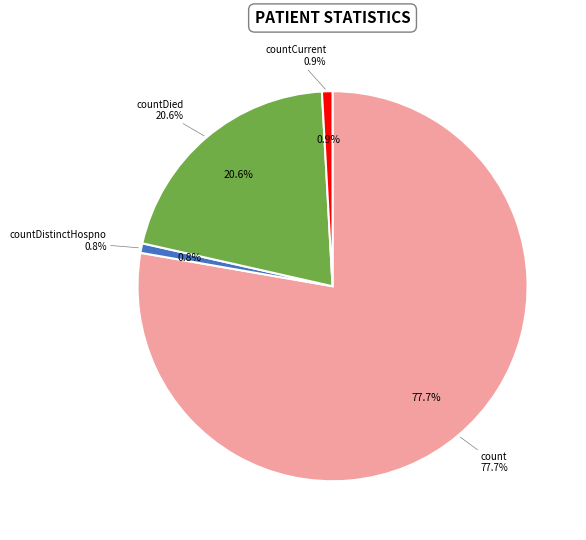

Which slice represents more than half of the pie?

count